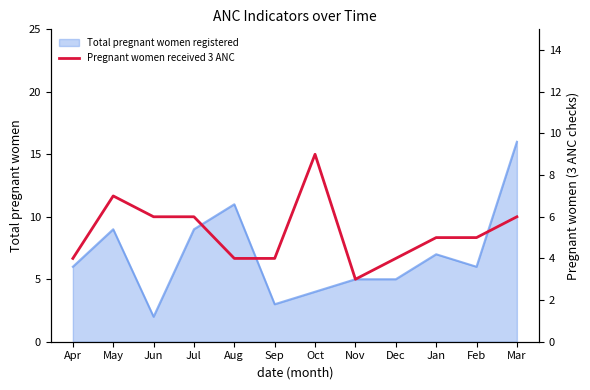

What is the label of the 7th point from the left?

Oct